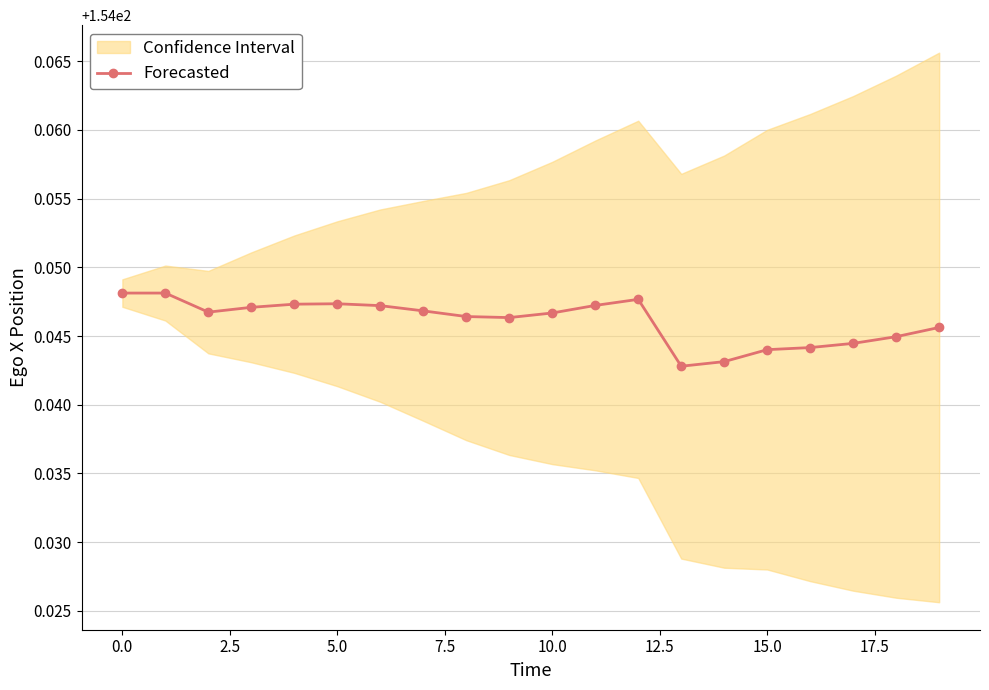

How many interior local valleys (lower than both neighbors) does the data have?

3